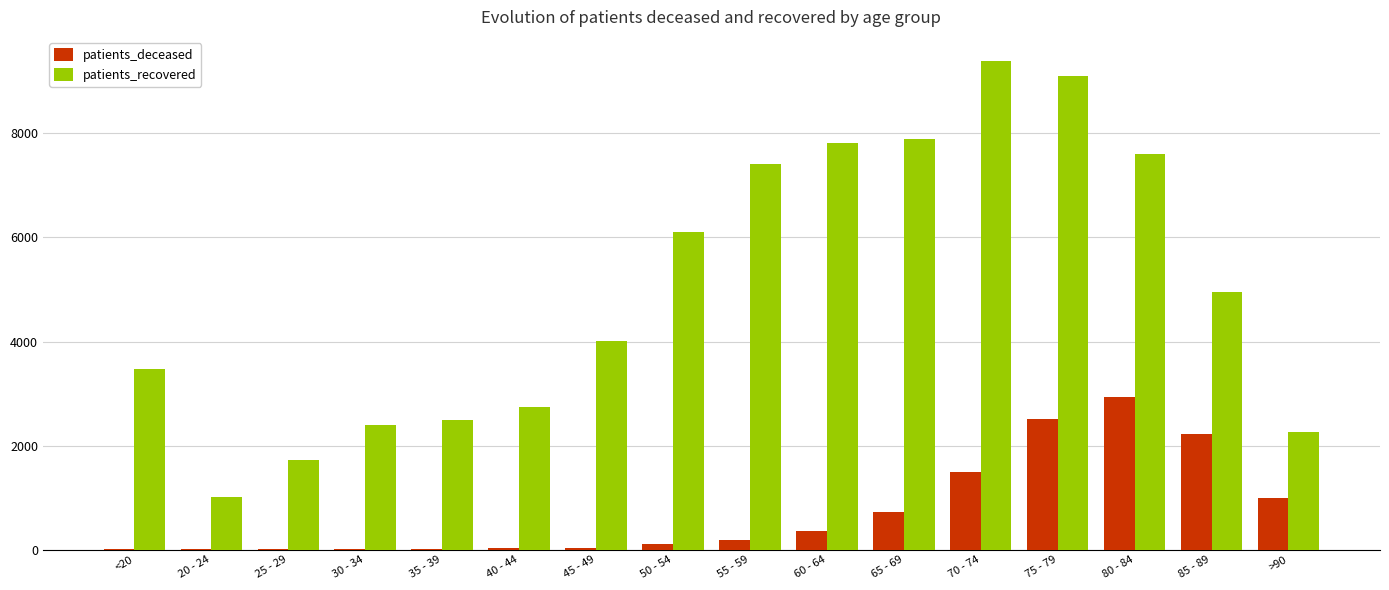

What is the sum of all patients_deceased values?

11629